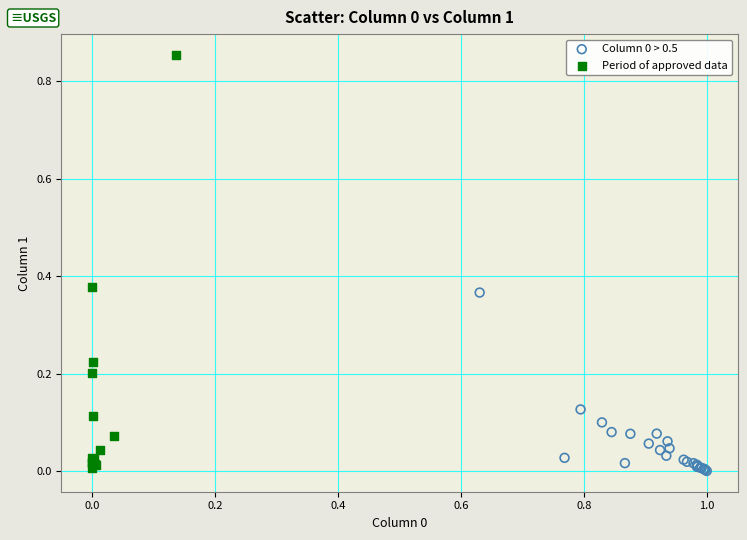

Which series reaches the maximum Y coordinate?

Period of approved data